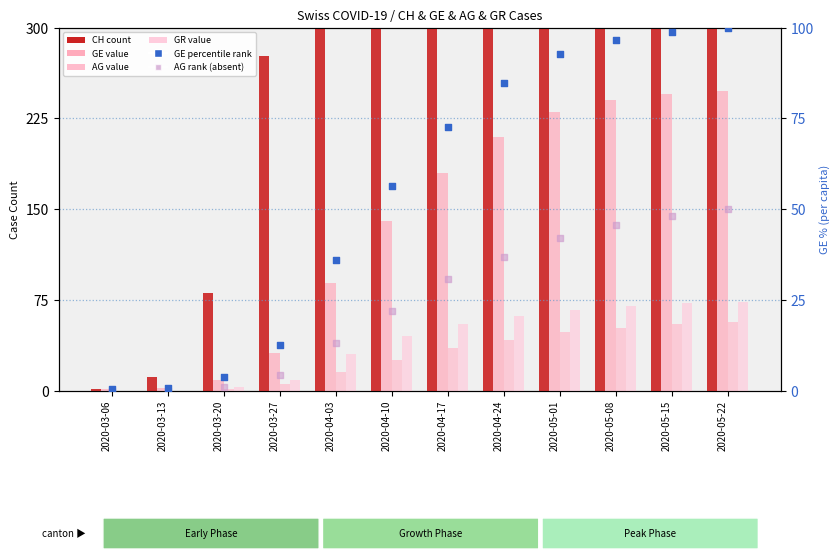

What are all the series names shown in the legend?

CH (count), GE value, AG value, GR value, GE percentile rank, AG rank (absent)